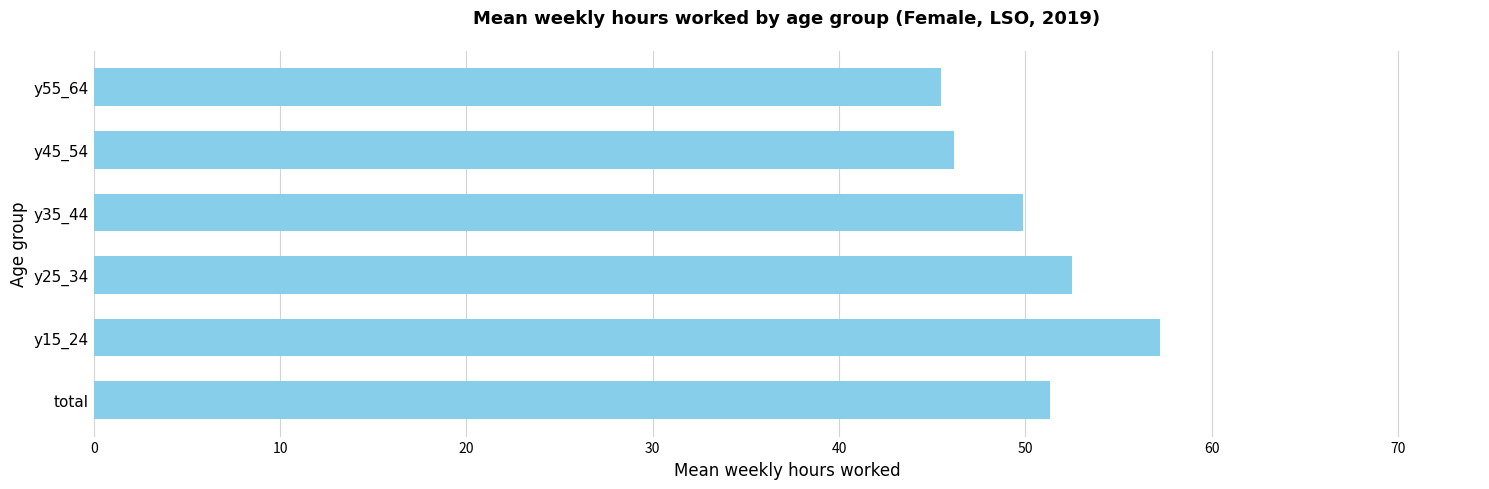

List the labels in order of value, smallest first.

y55_64, y45_54, y35_44, total, y25_34, y15_24